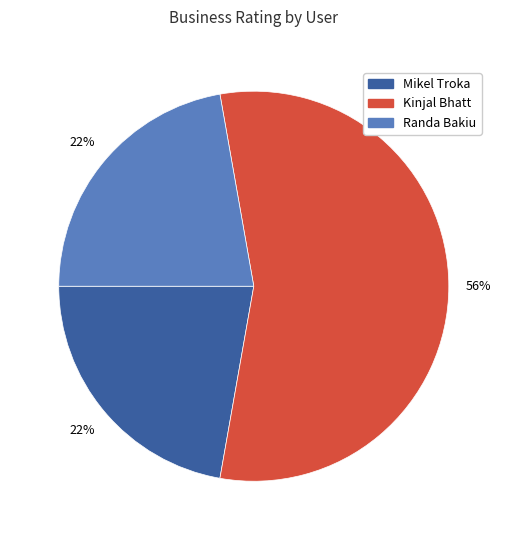

Which category has the biggest portion of the pie?

Kinjal Bhatt